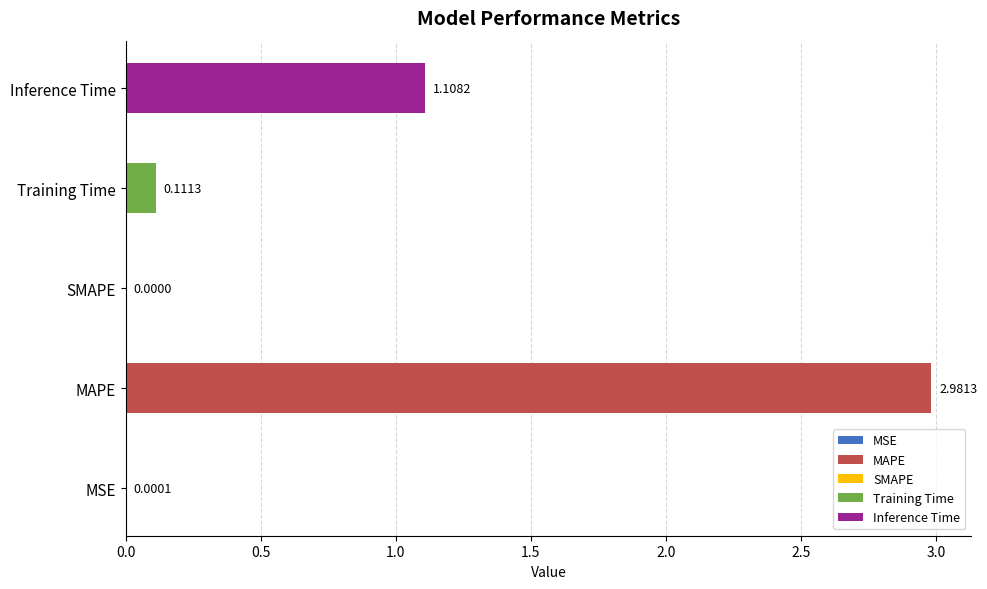

Where is the data nearest to the value 1?

Inference Time